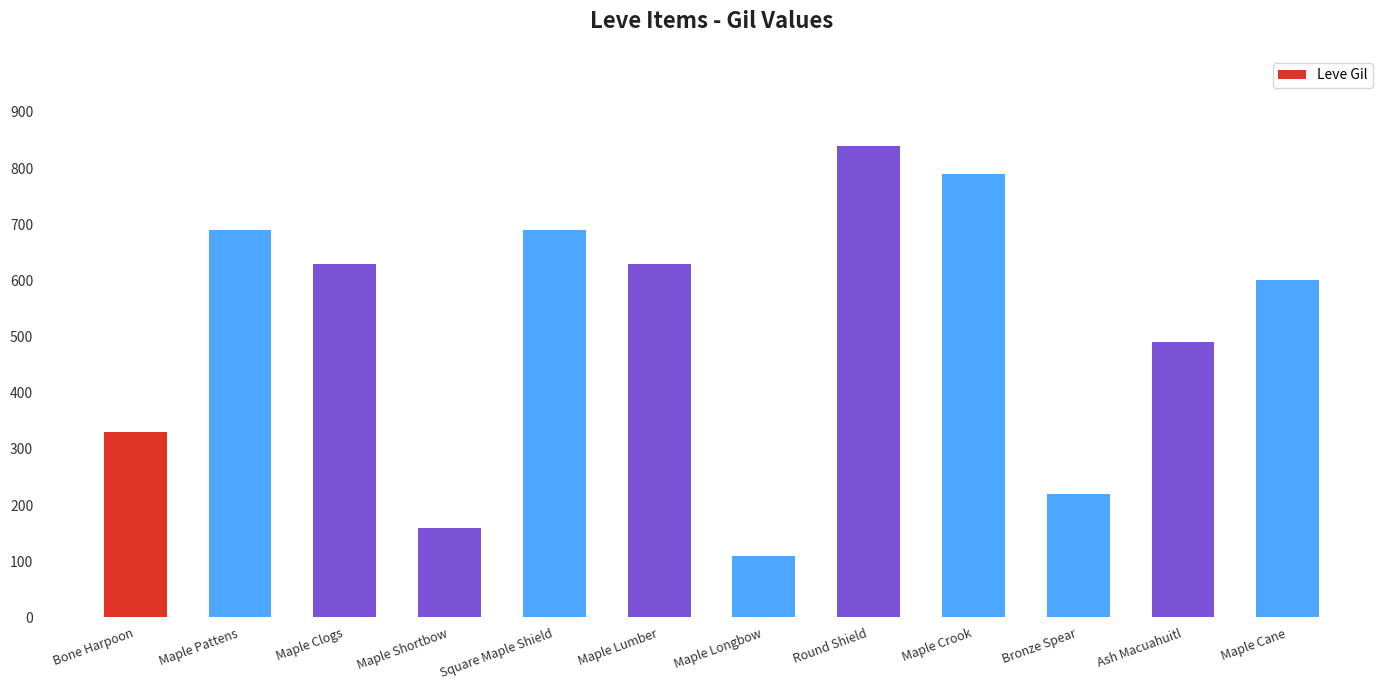

The chart shows a value of 352 at Round Shield. True or false?

False